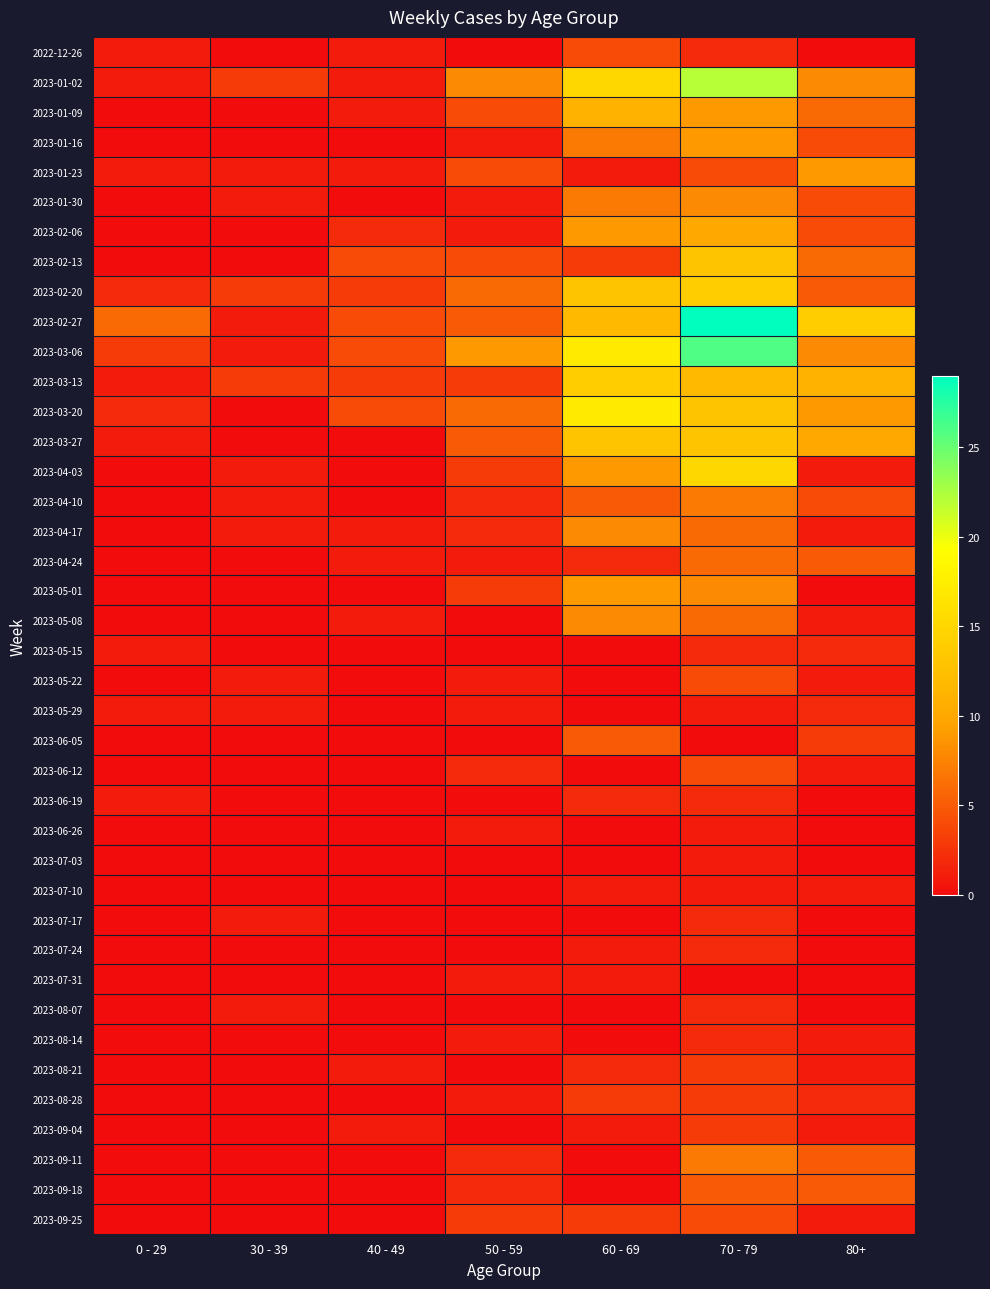

Count the number of data series in this chart.

40